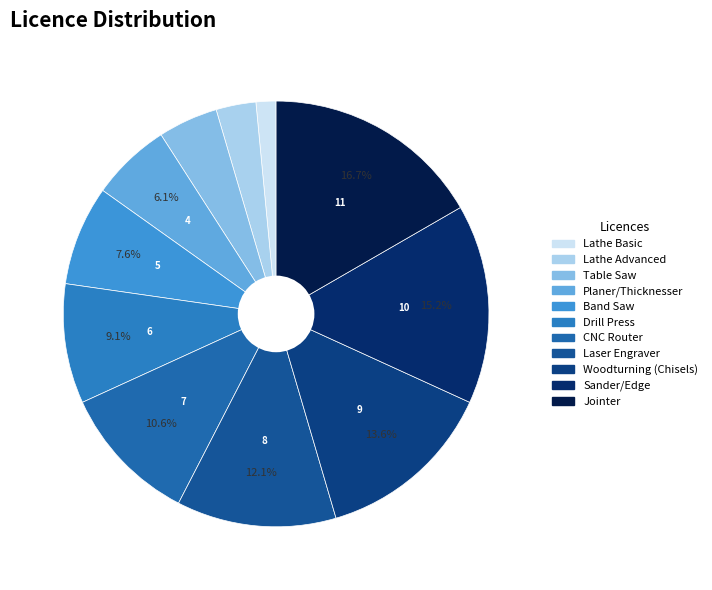

What is the change in value from Planer/Thicknesser to Laser Engraver?

+4